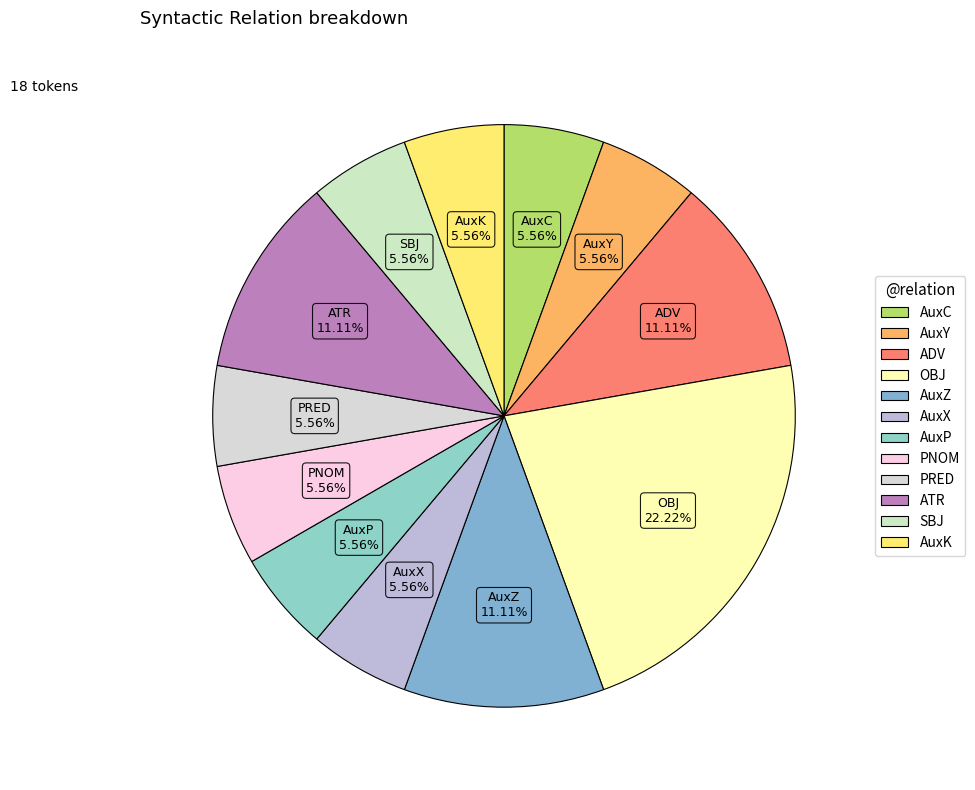

To the nearest percent, what is the combined percentage of AuxX and AuxY?

11%